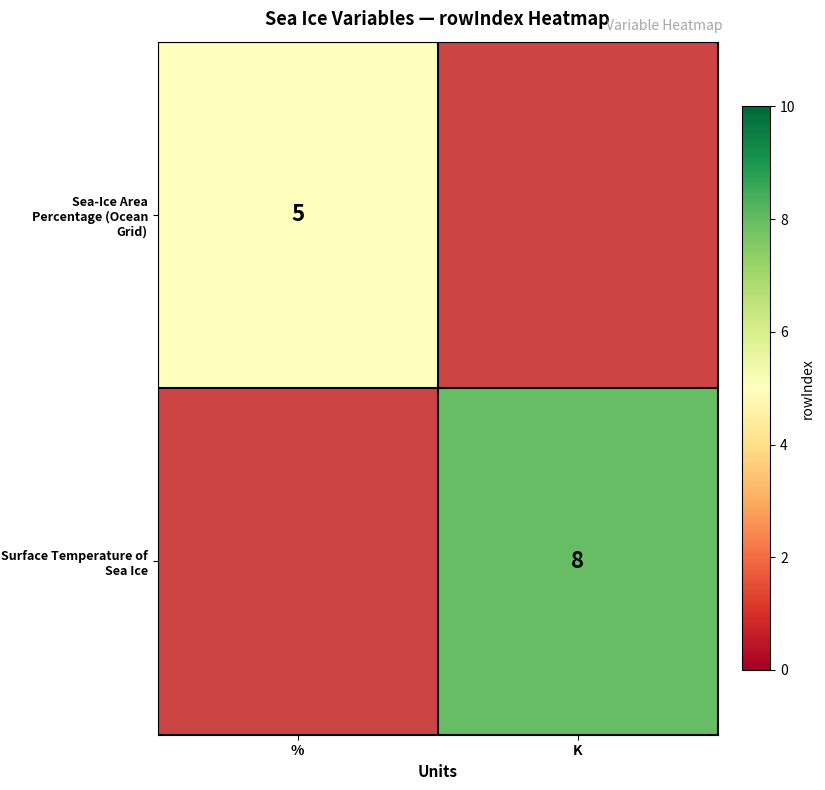

The Sea-Ice Area Percentage (Ocean Grid) series shows 5 at %. True or false?

True